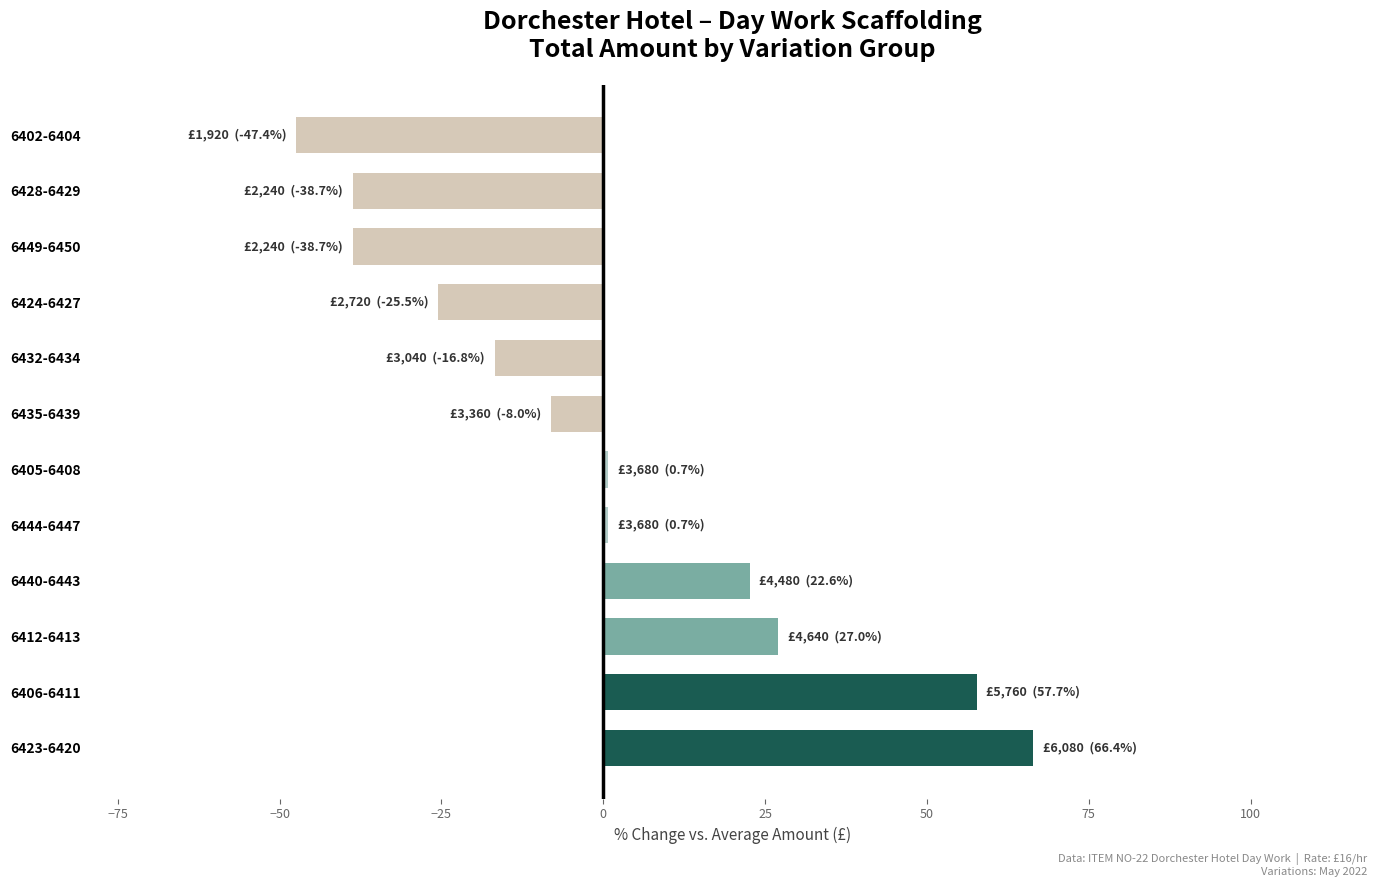

Count the number of data series in this chart.

1